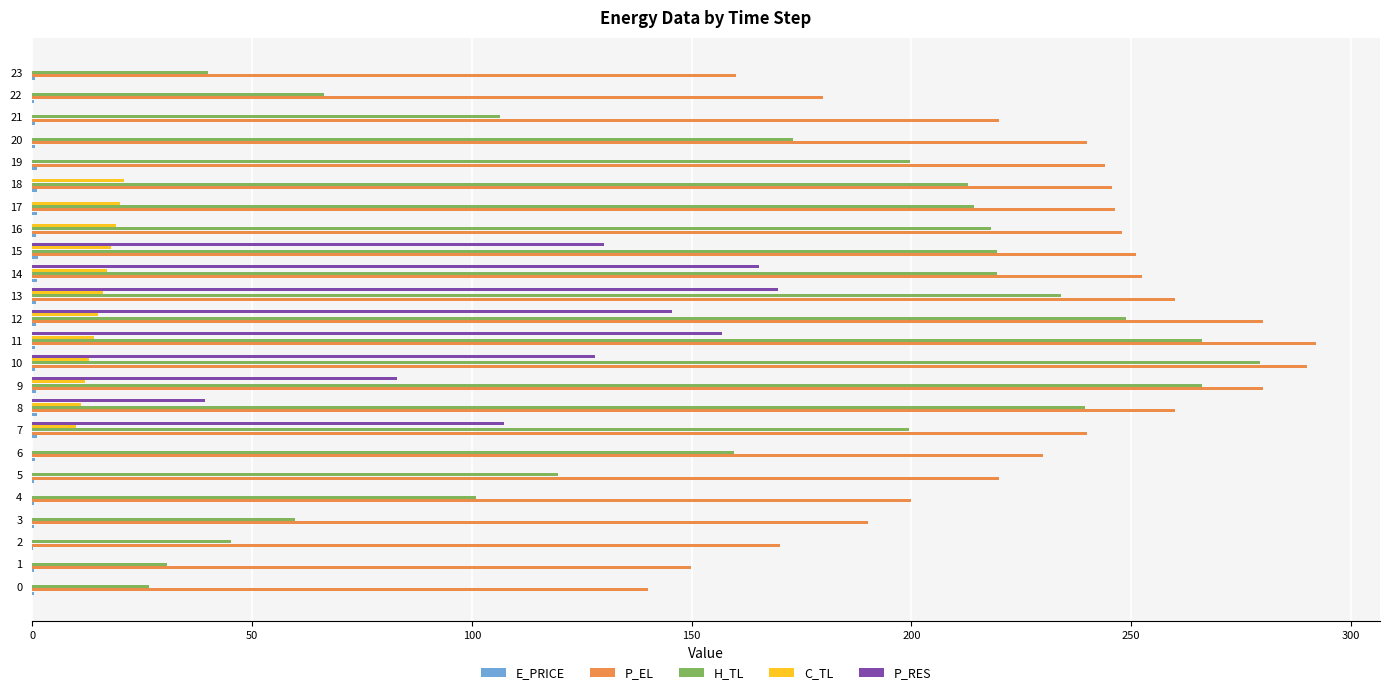

Which series has the largest total across all categories?

P_EL